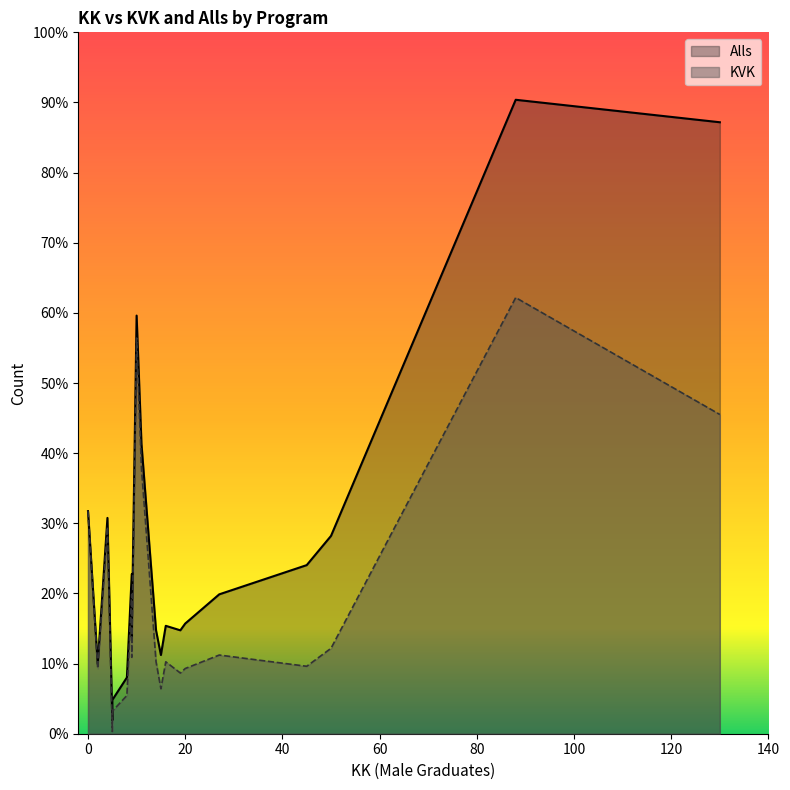

Count the number of data series in this chart.

2